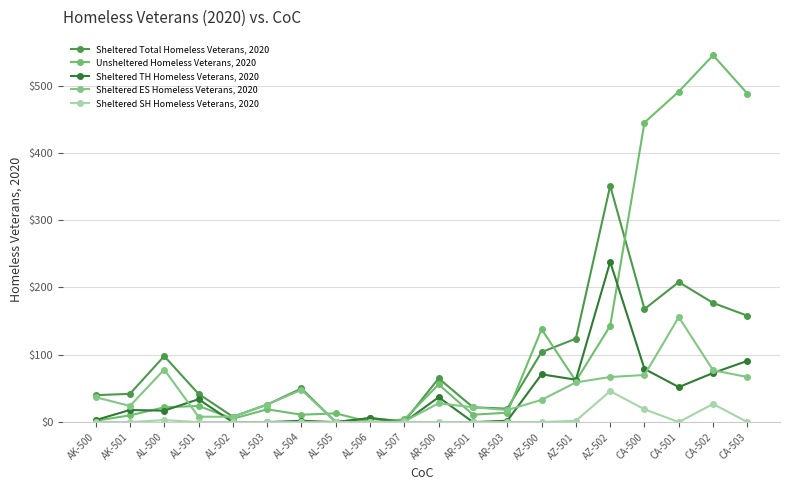

What is the maximum value shown in the chart?

545